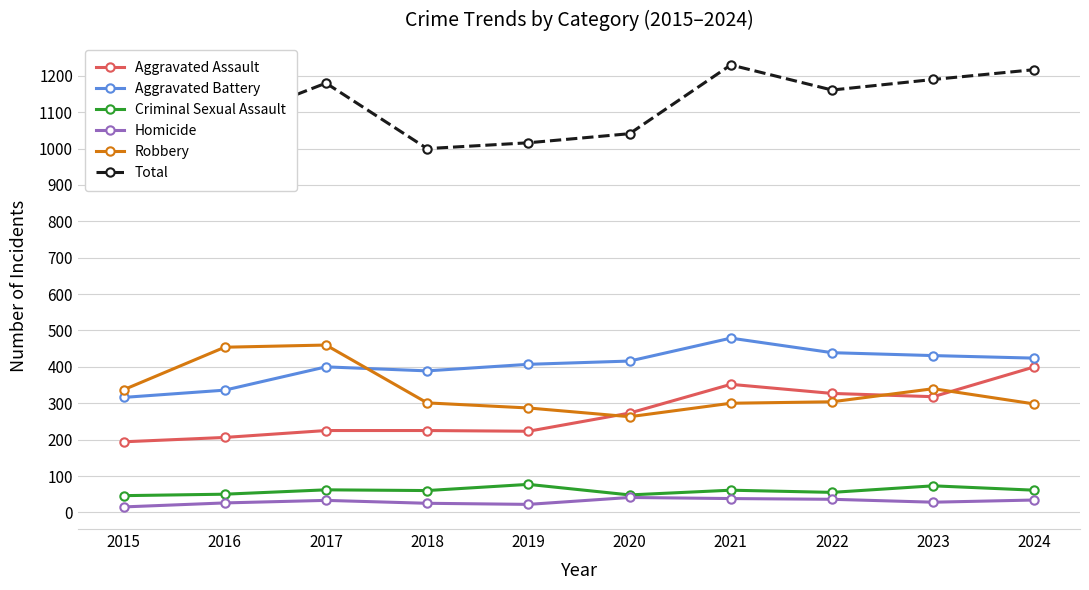

Reading left to right, transcribe all the data shown in this chart.

Aggravated Assault: 2015=194	2016=206	2017=225	2018=225	2019=223	2020=273	2021=352	2022=327	2023=318	2024=400
Aggravated Battery: 2015=316	2016=336	2017=400	2018=389	2019=407	2020=416	2021=479	2022=439	2023=431	2024=424
Criminal Sexual Assault: 2015=46	2016=50	2017=62	2018=60	2019=77	2020=48	2021=61	2022=55	2023=73	2024=61
Homicide: 2015=15	2016=26	2017=33	2018=25	2019=22	2020=41	2021=38	2022=36	2023=28	2024=34
Robbery: 2015=337	2016=454	2017=460	2018=301	2019=287	2020=263	2021=300	2022=304	2023=340	2024=298
Total: 2015=908	2016=1072	2017=1180	2018=1000	2019=1016	2020=1041	2021=1230	2022=1161	2023=1190	2024=1217